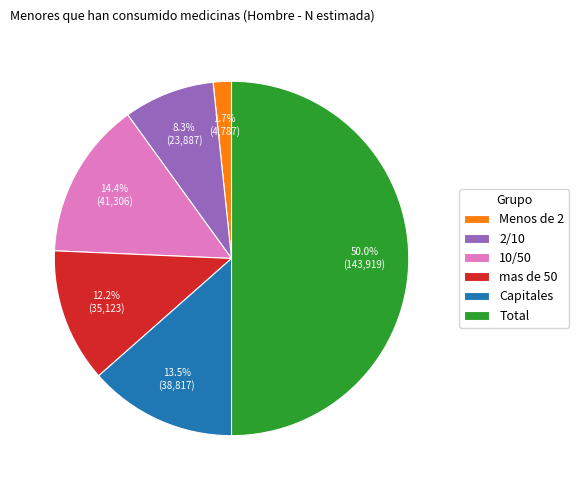

Rank the categories by value from highest to lowest.

Total, 10/50, Capitales, mas de 50, 2/10, Menos de 2